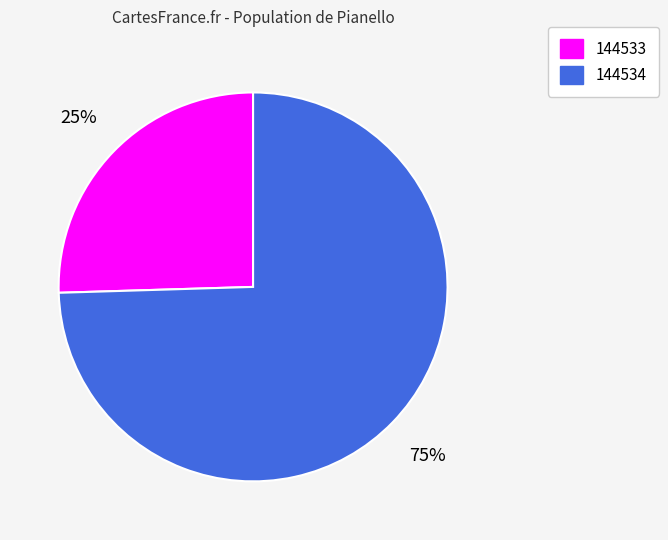

True or false: 144533 accounts for 37% of the total.

False